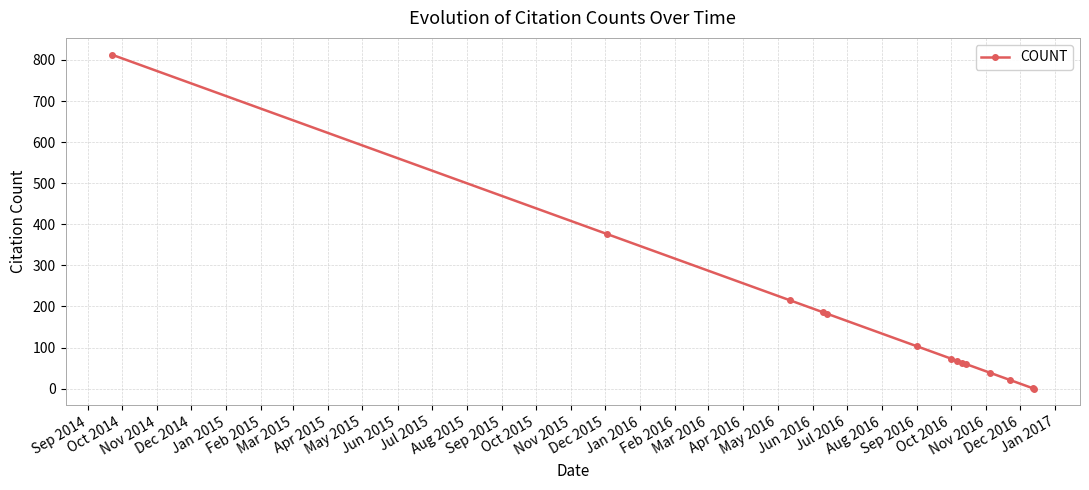

What is the sum of all values?

2200